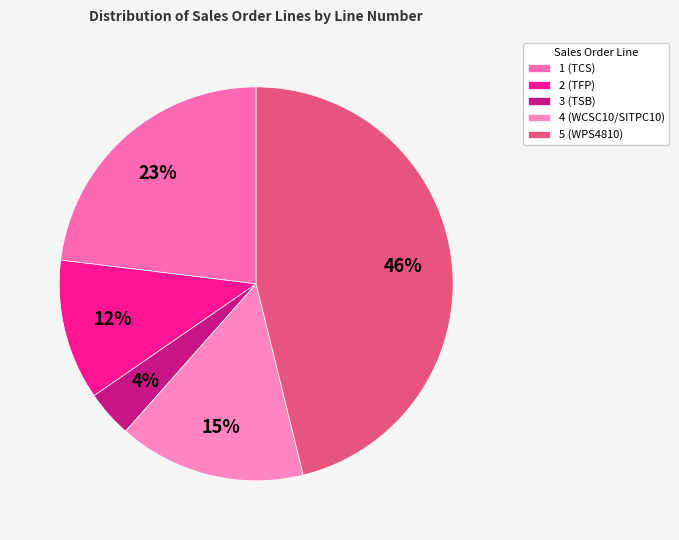

To the nearest percent, what is the difference between the largest and smallest slice percentages?

42%